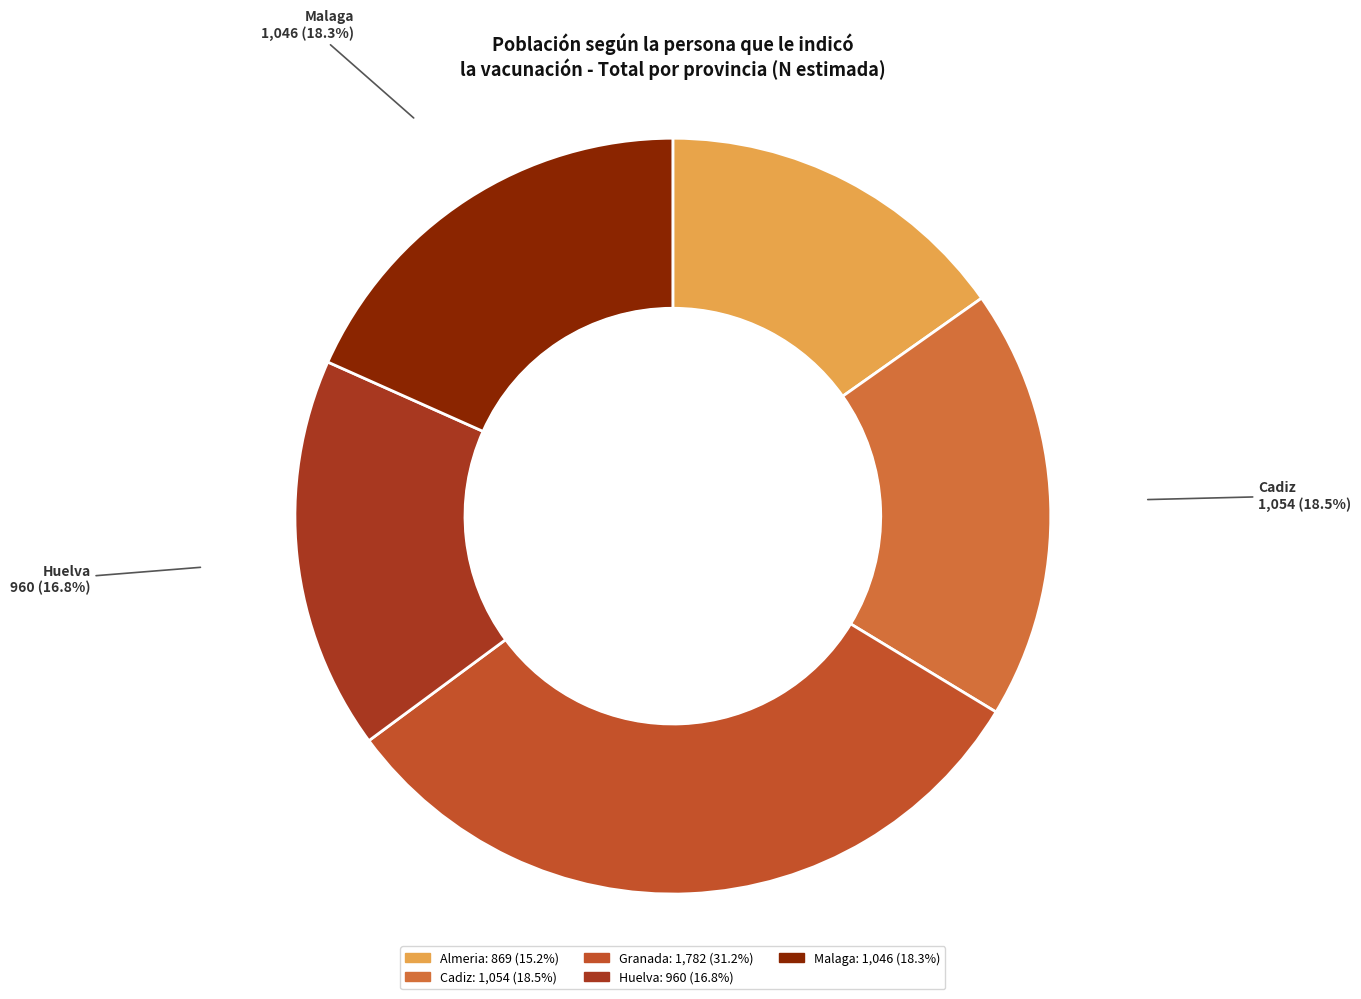

Which category has the smallest portion of the pie?

Almeria